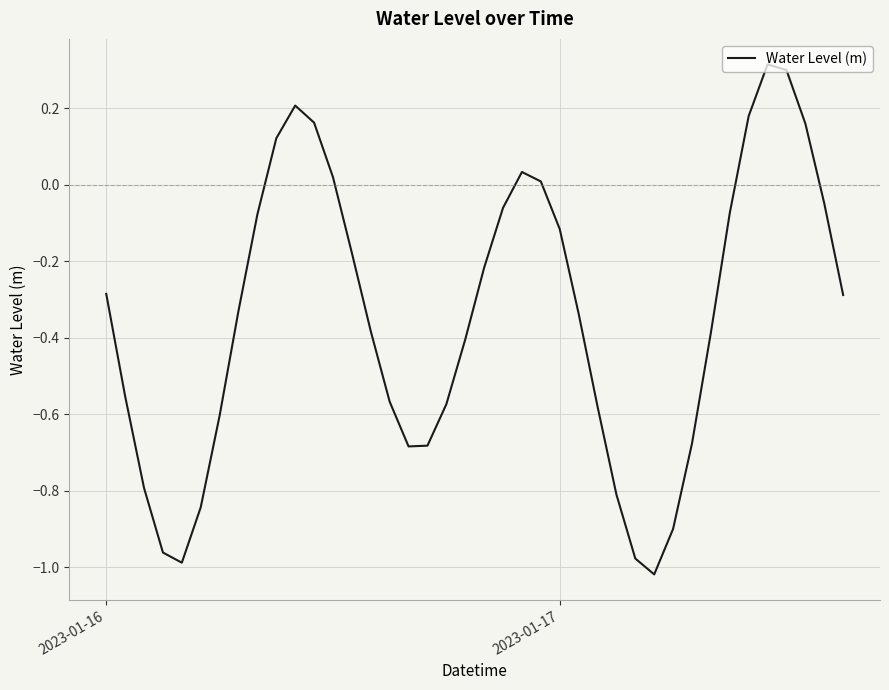

What is the greatest value displayed?

0.3